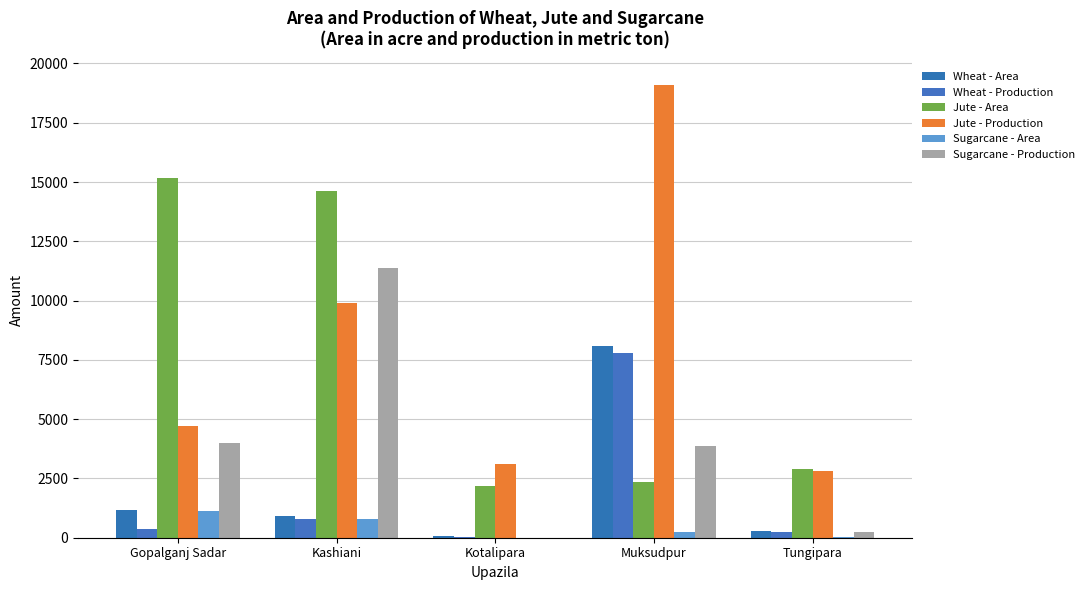

How many series are shown in this chart?

6